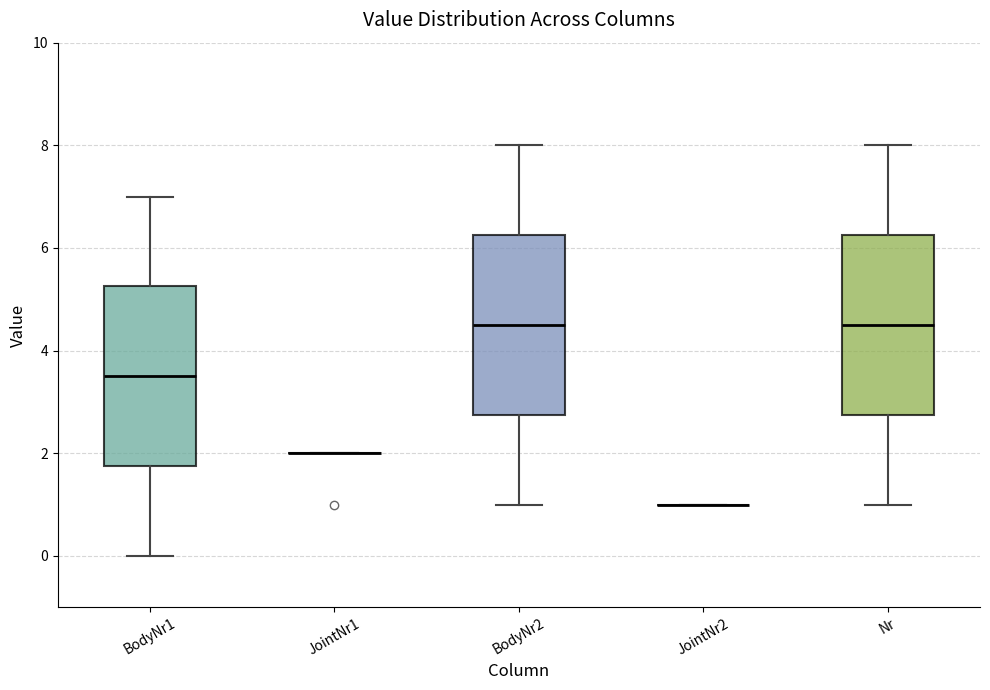

Reading left to right, read every box against the y-axis: the position of its median line, the range the box covers, and the ends of its whiskers. The values are not printed on the chart, so give them approximately, as read against the axis.

BodyNr1: median 3.6, box 1.8 to 5.2, whiskers 0.0 to 7.0
JointNr1: box collapsed to a line at 2.0, whiskers 2.0 to 2.0
BodyNr2: median 4.6, box 2.8 to 6.2, whiskers 1.0 to 8.0
JointNr2: box collapsed to a line at 1.0, whiskers 1.0 to 1.0
Nr: median 4.6, box 2.8 to 6.2, whiskers 1.0 to 8.0